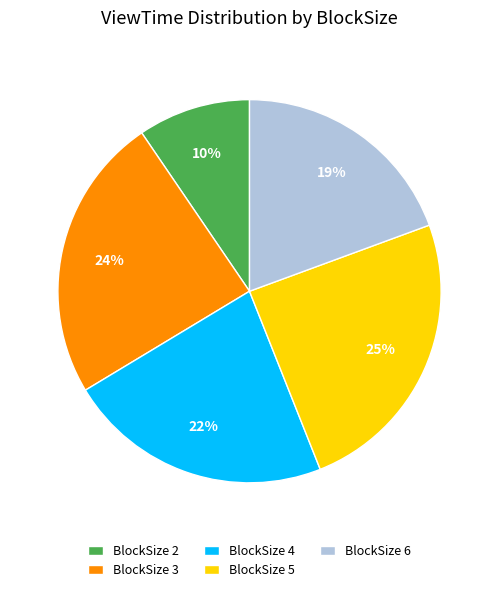

The BlockSize 4 slice represents 22% of the pie. True or false?

True